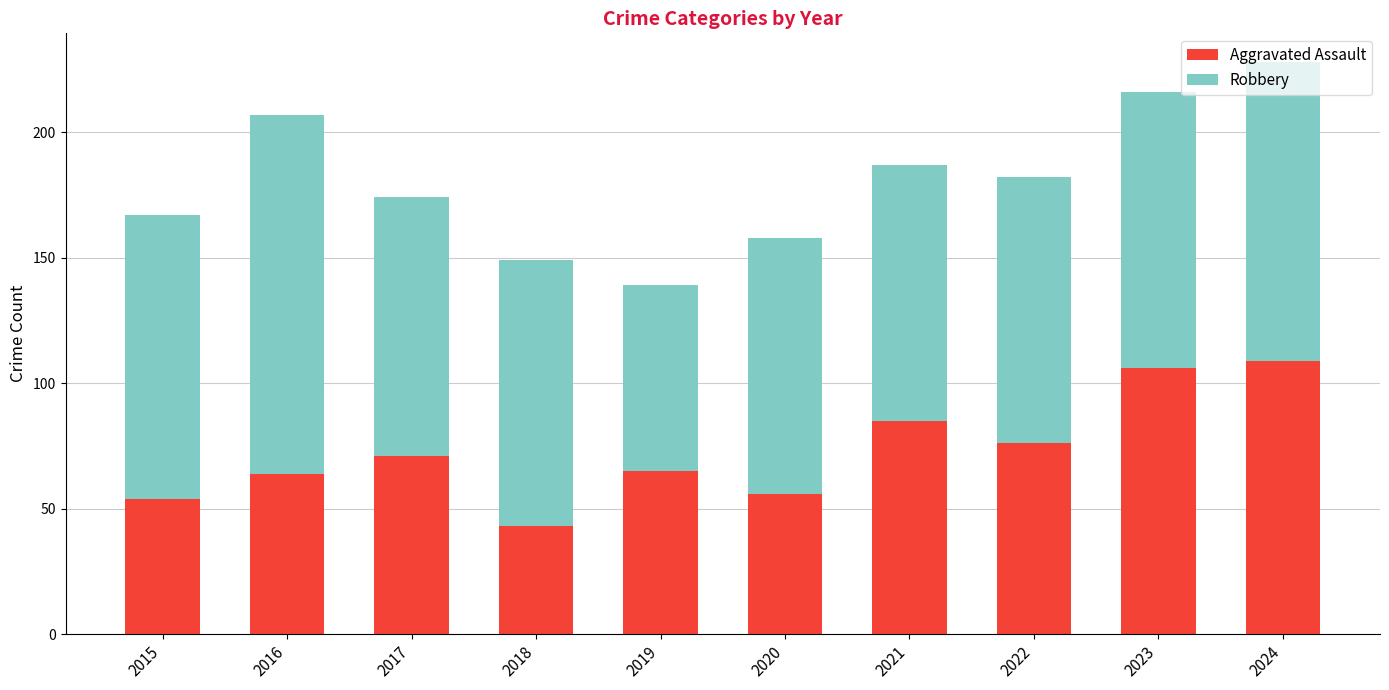

What is the lowest value of the Aggravated Assault series?

43